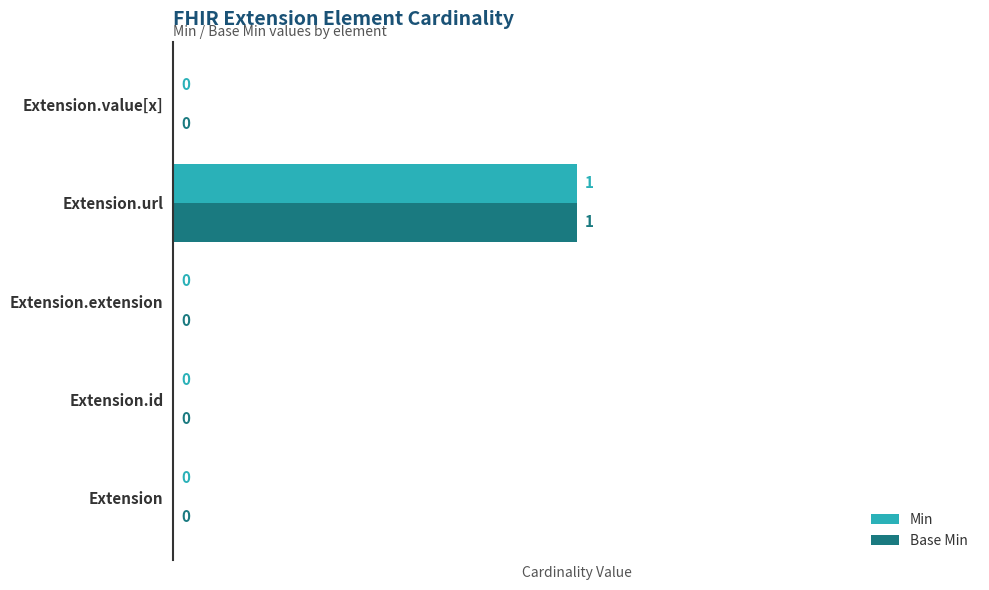

At which category does the chart reach its peak across all series?

Extension.url